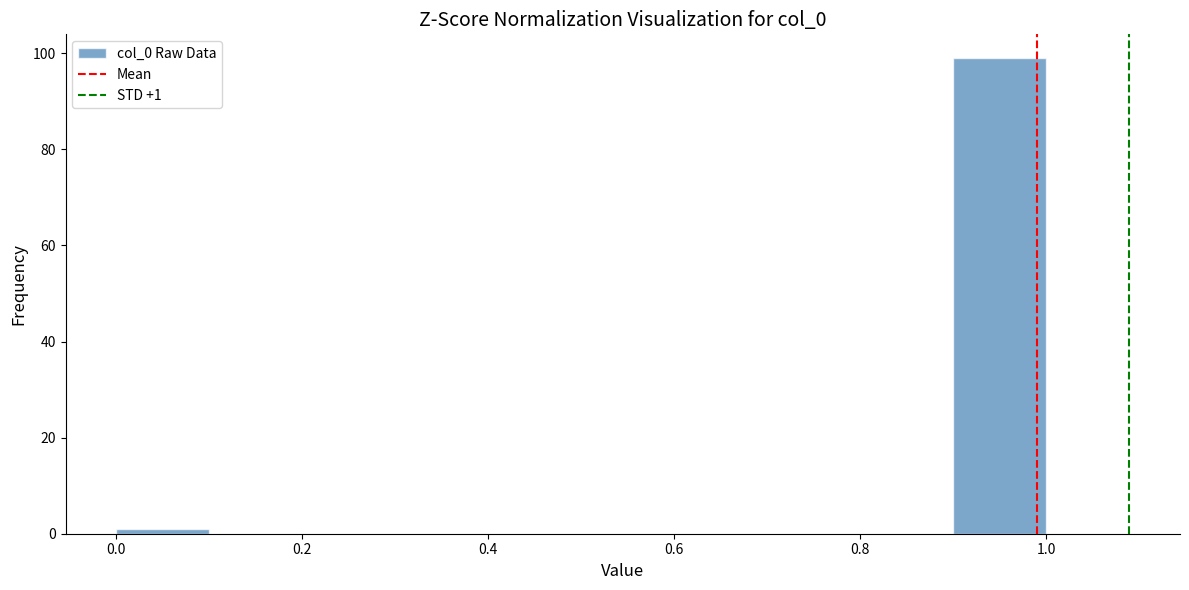

Over which range of the x-axis is the bar tallest?

0.9 to 1.0